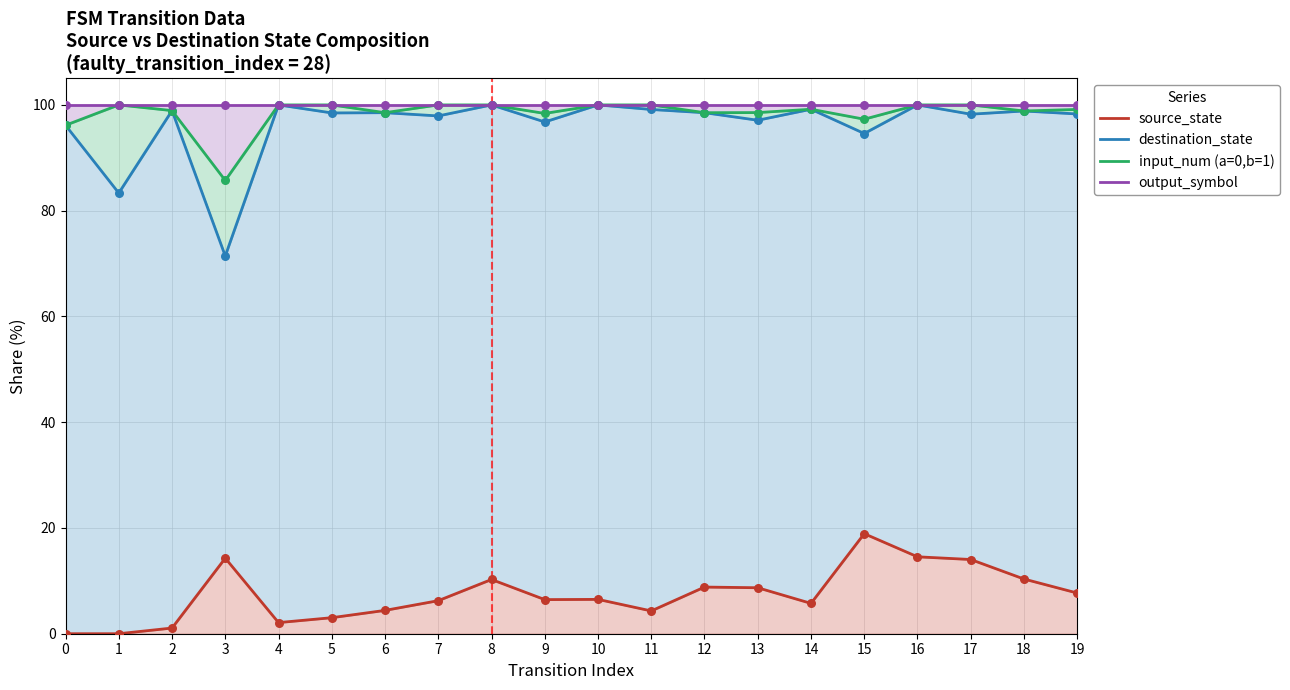

At which category is the sum across all series the highest?

16